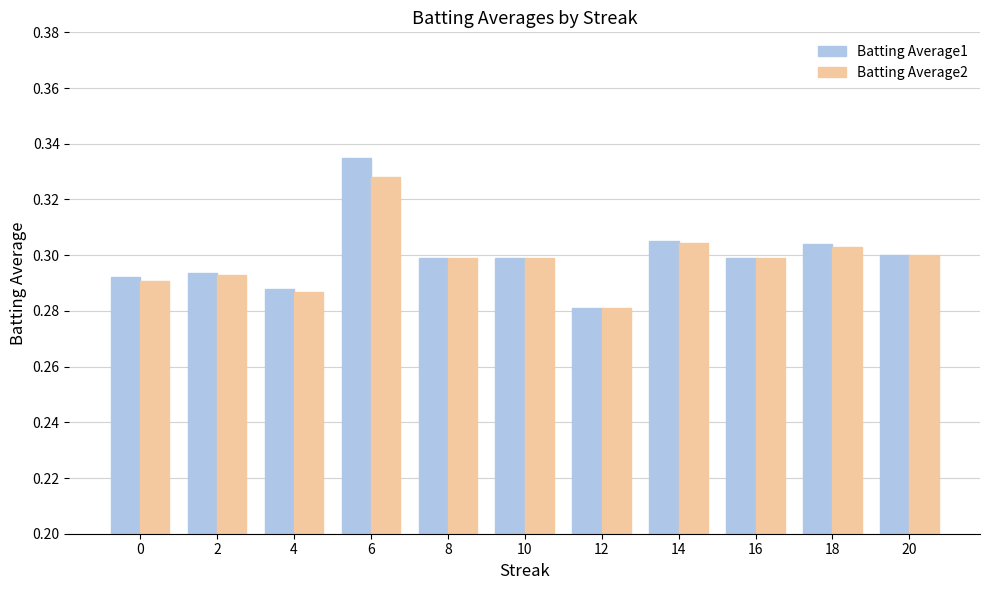

Count the Batting Average1 values in the range 0 to 1.

11